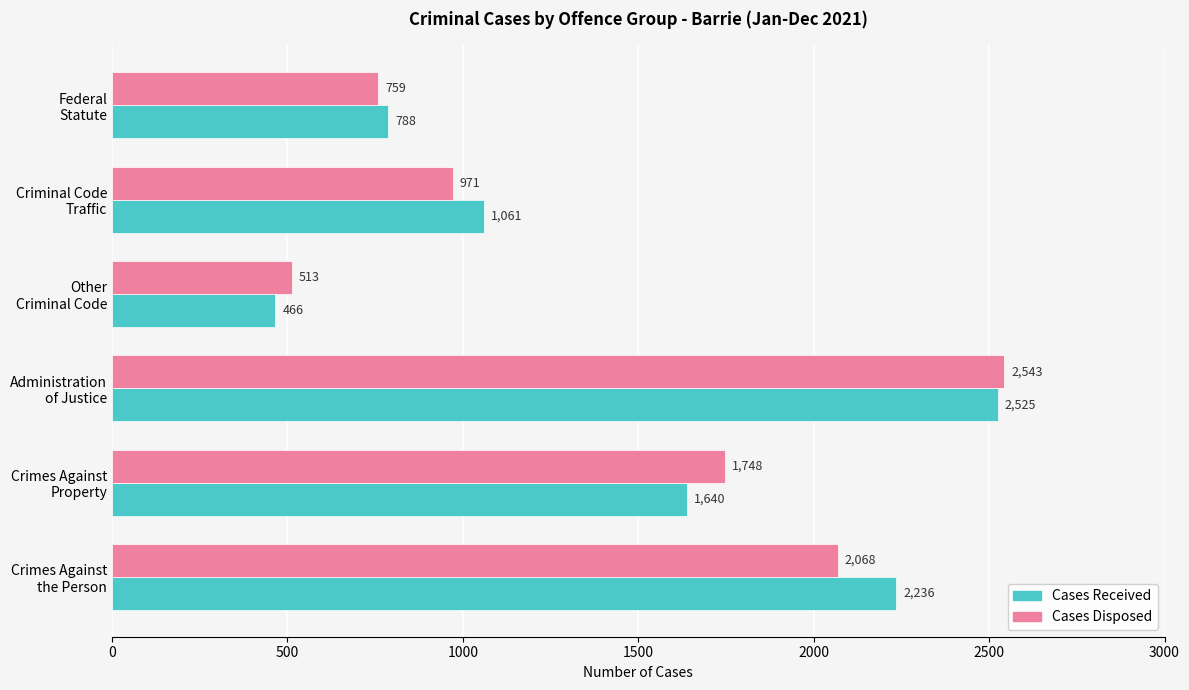

What is the average value of the Cases Received series?

1453